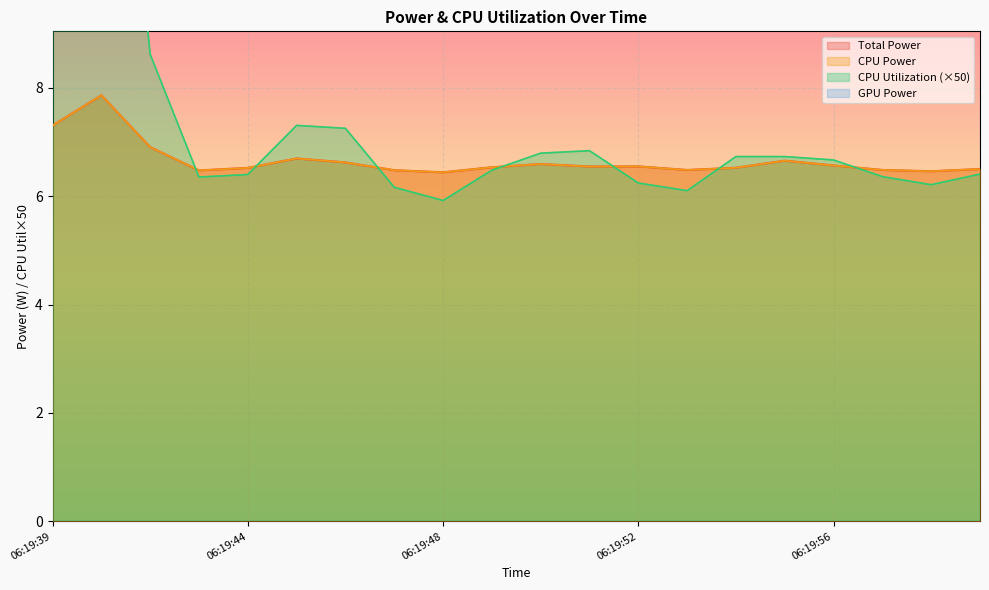

Which has a higher value, 06:19:45 or 06:19:39?

06:19:39